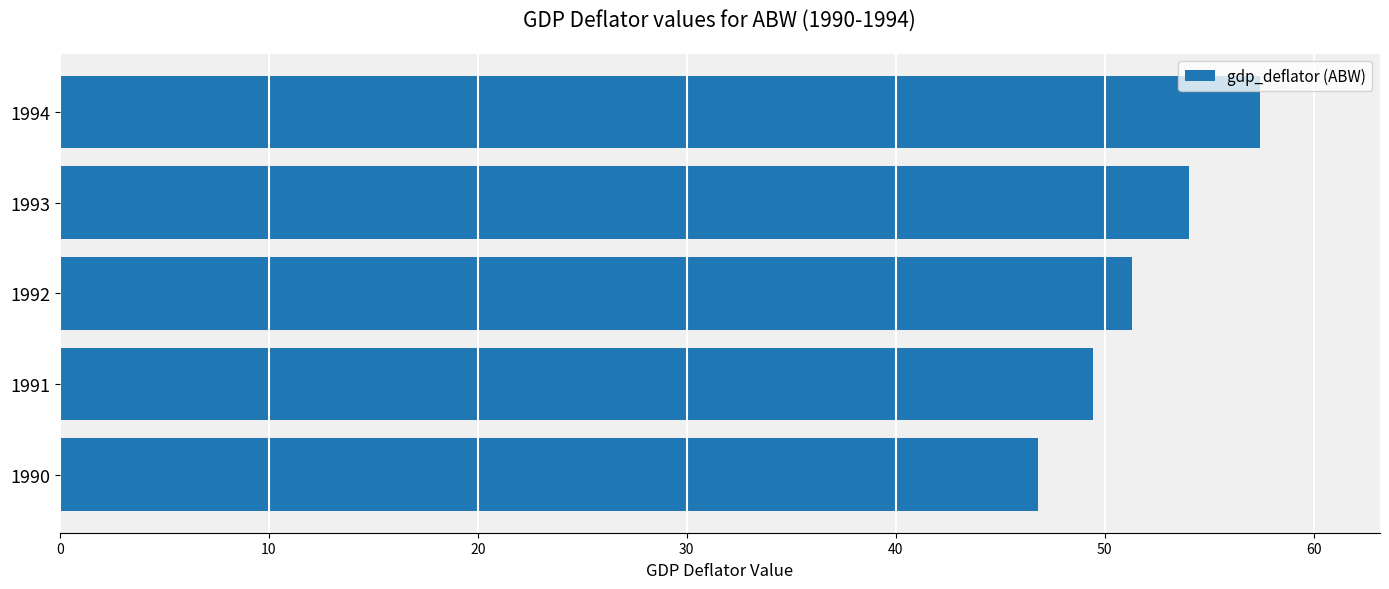

What is the sum of all values?

259.0